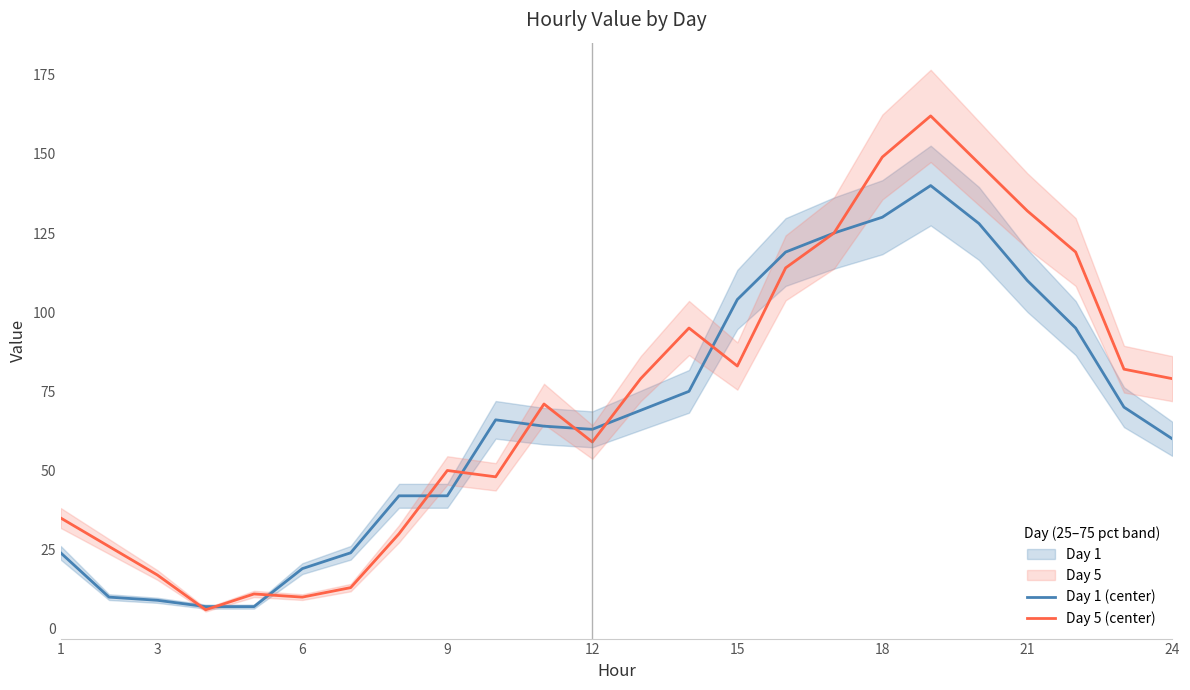

The Day 5 (center) series shows 79 at 24. True or false?

True